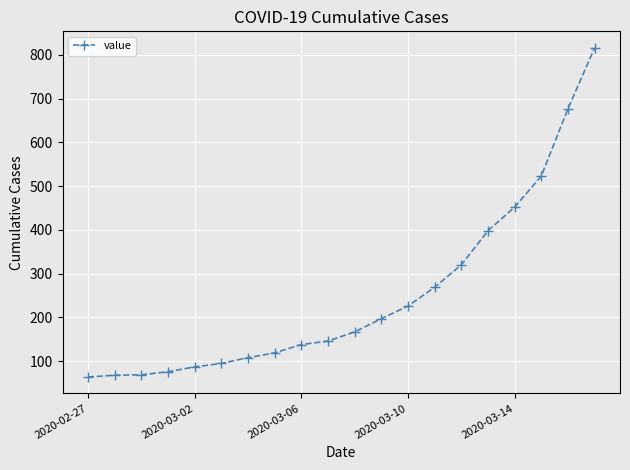

What is the minimum value shown in the chart?

64